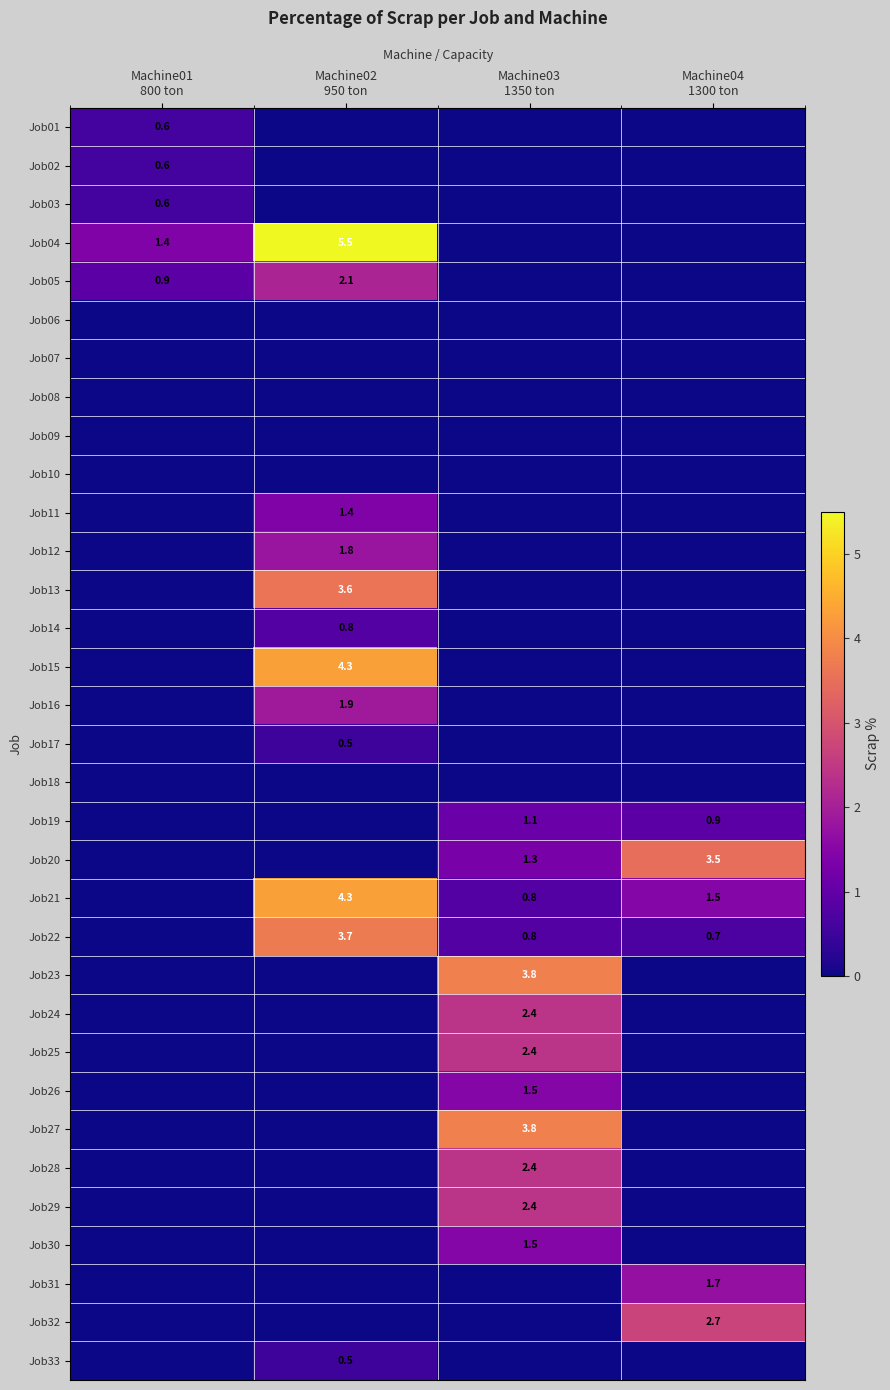

At which label does Job22 reach its minimum?

Machine01 800 ton